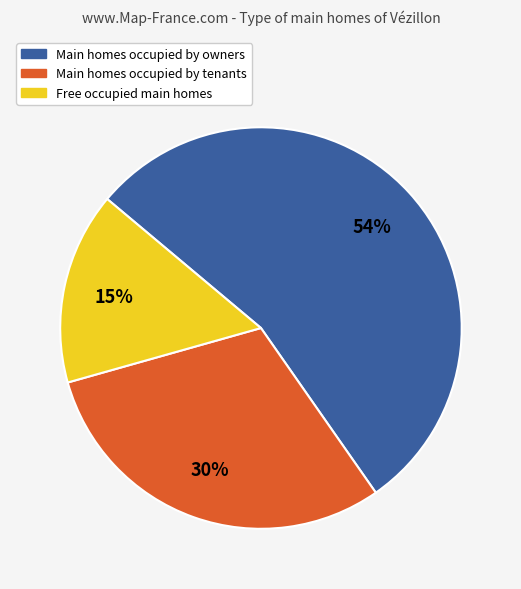

Which slice is the smallest?

Free occupied main homes